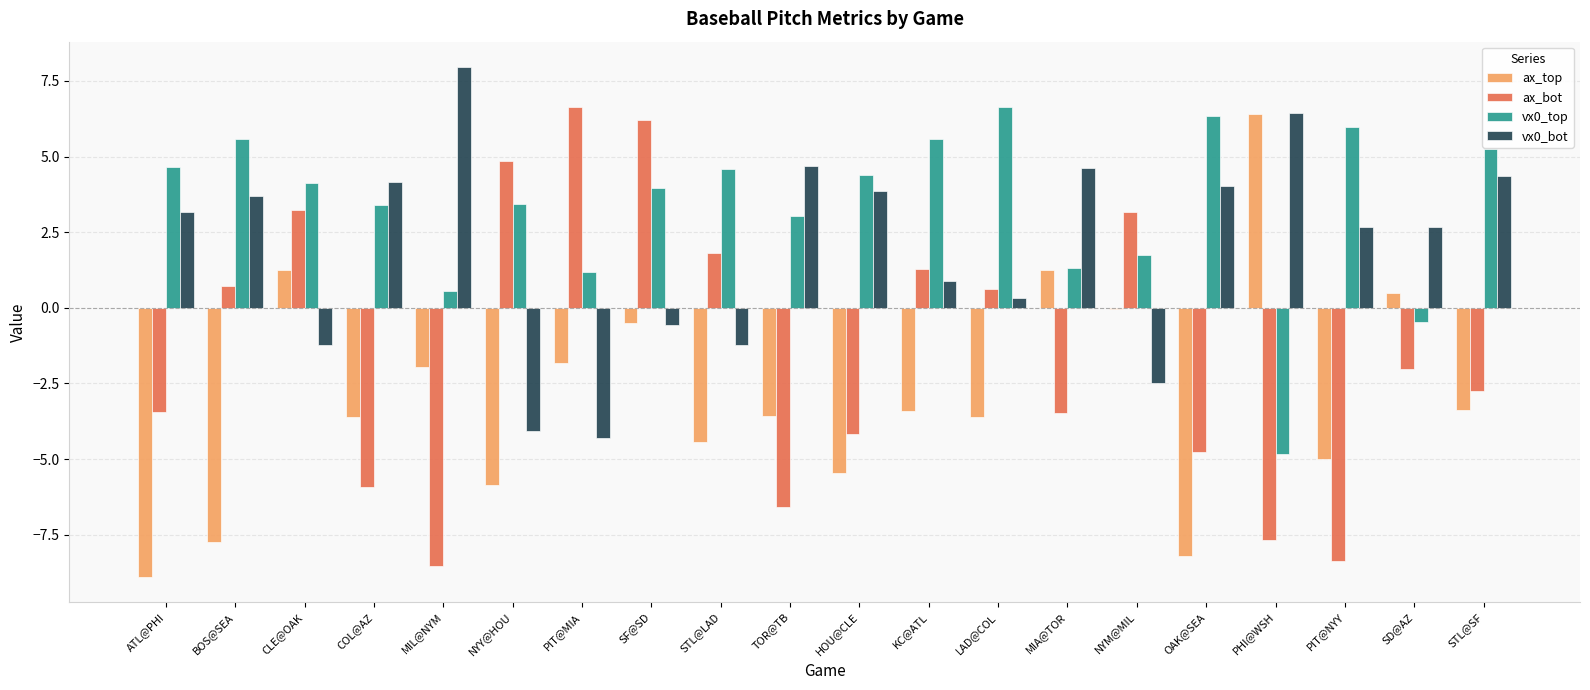

At which category is the sum across all series the highest?

SF@SD